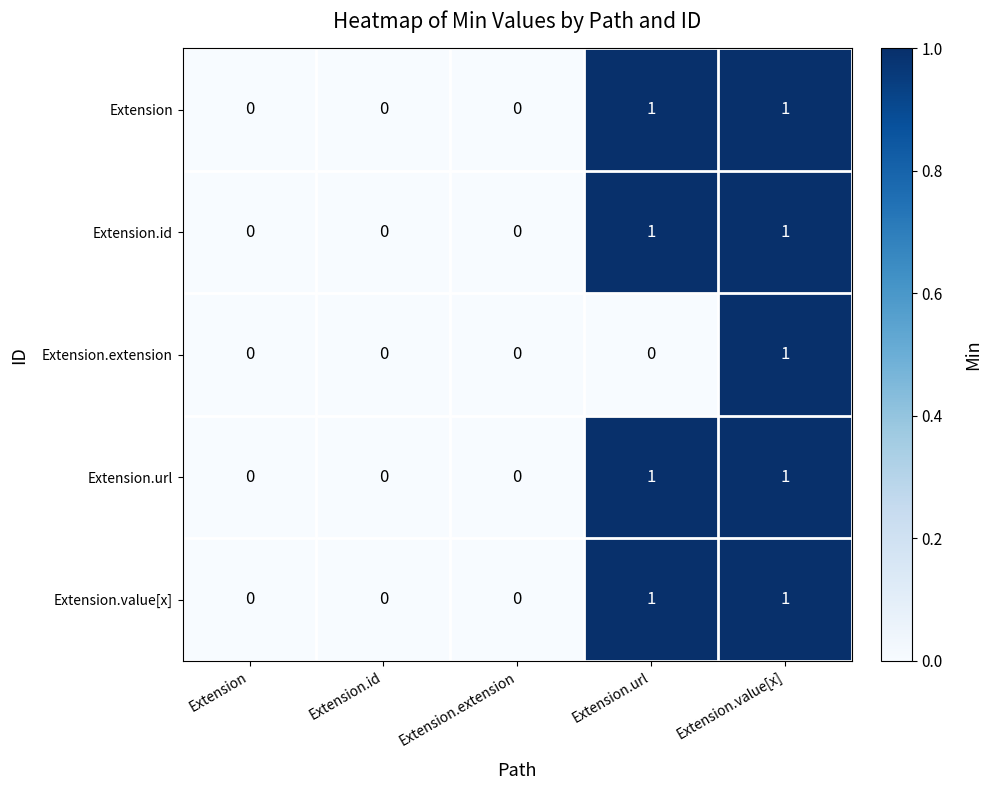

Is the value of Extension.value[x] at Extension.value[x] greater than the value of Extension.extension at Extension.id?

Yes